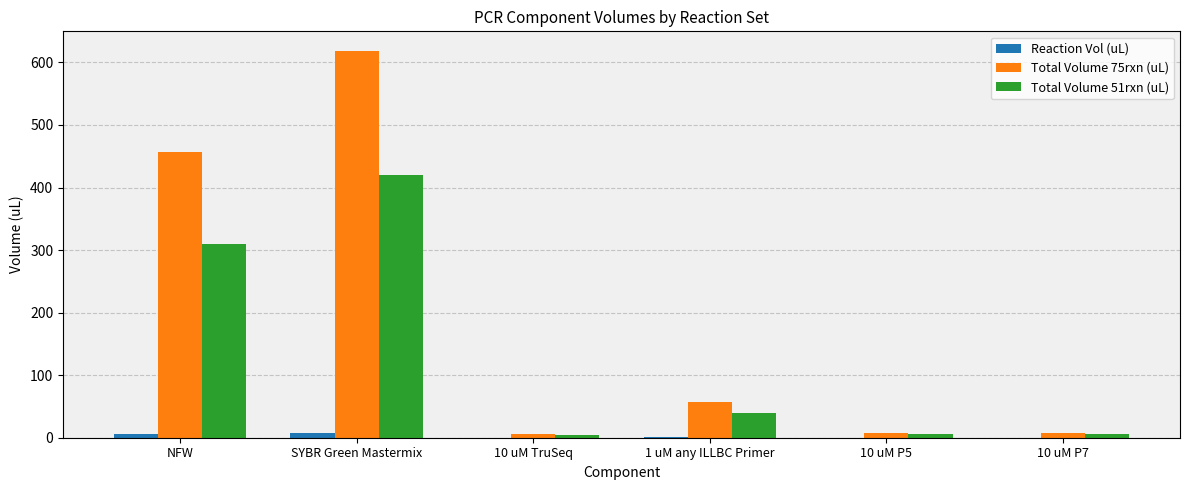

How many data points in Total Volume 75rxn (uL) are above 57?

3